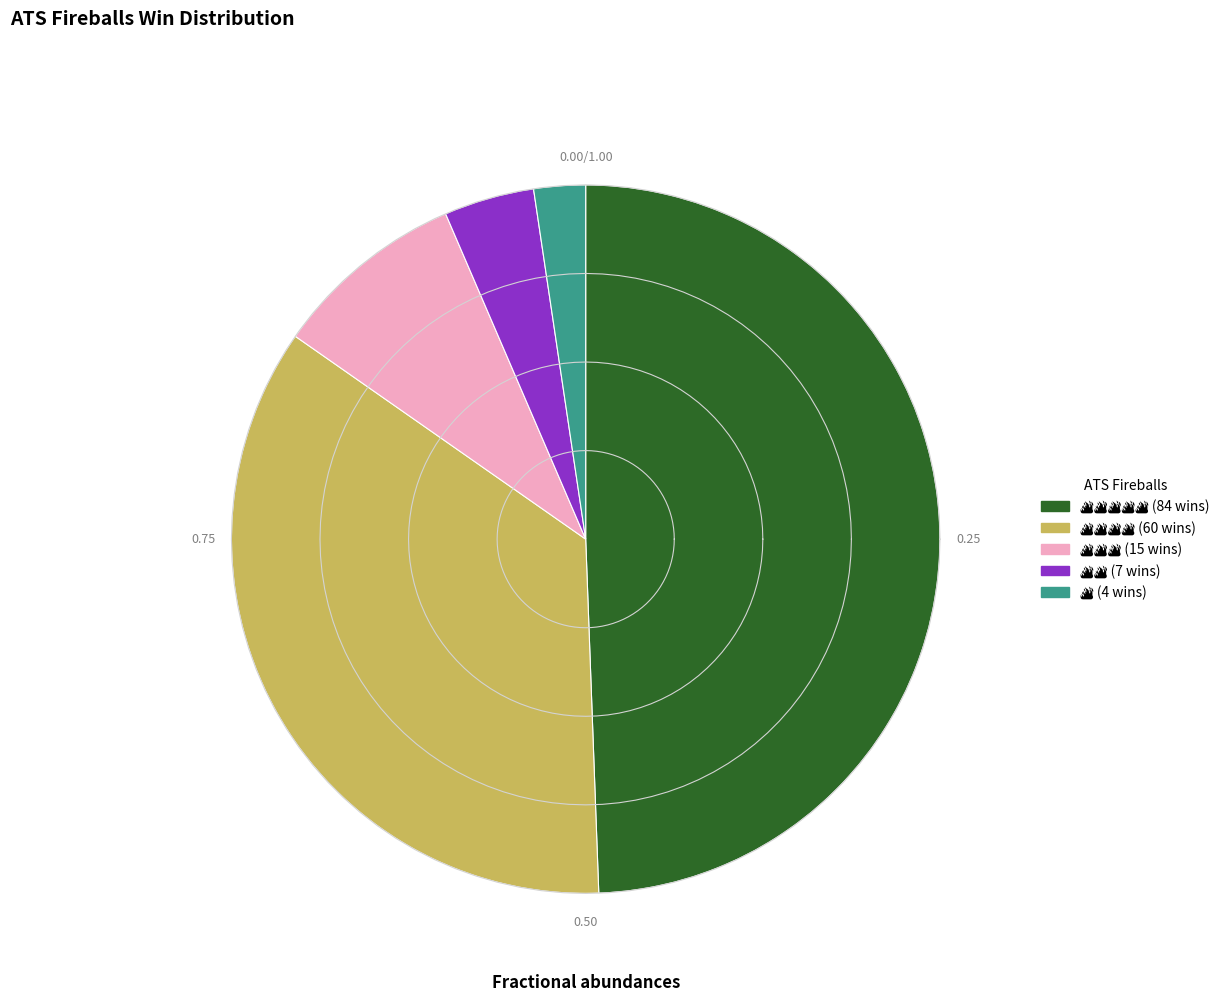

Is there a majority slice in this chart?

No